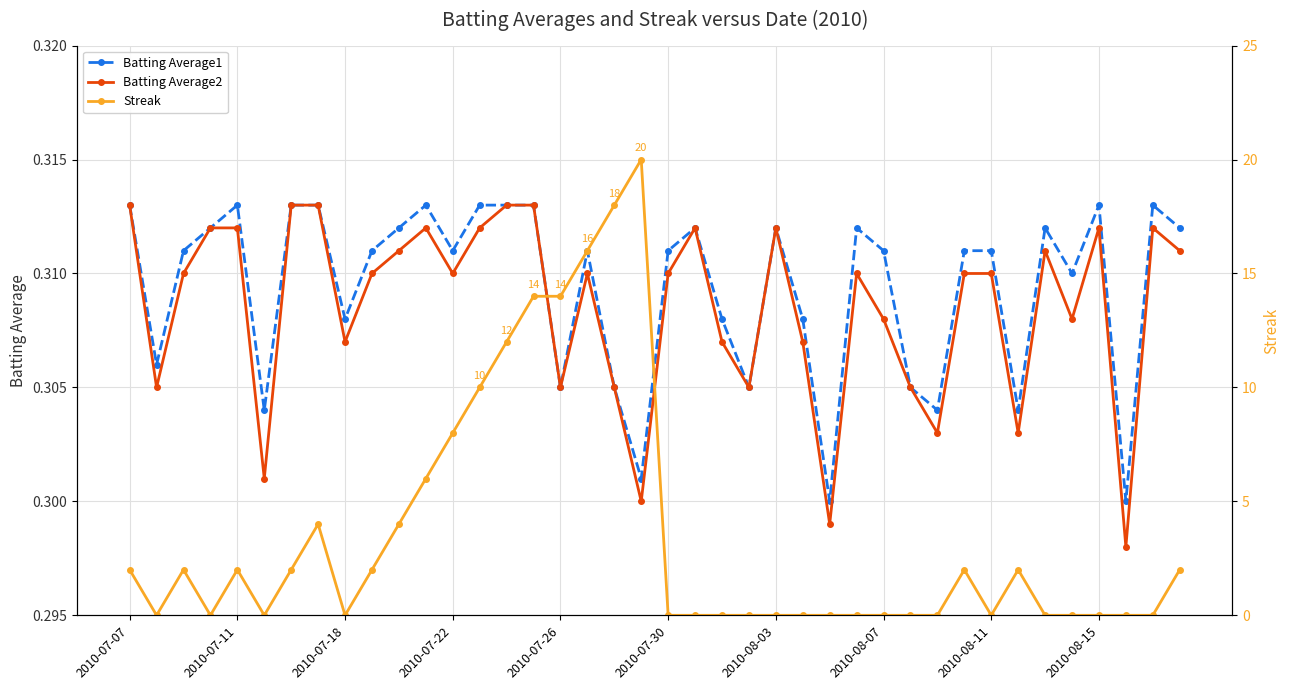

Which series changed the most between 21 and 25?

Batting Average2